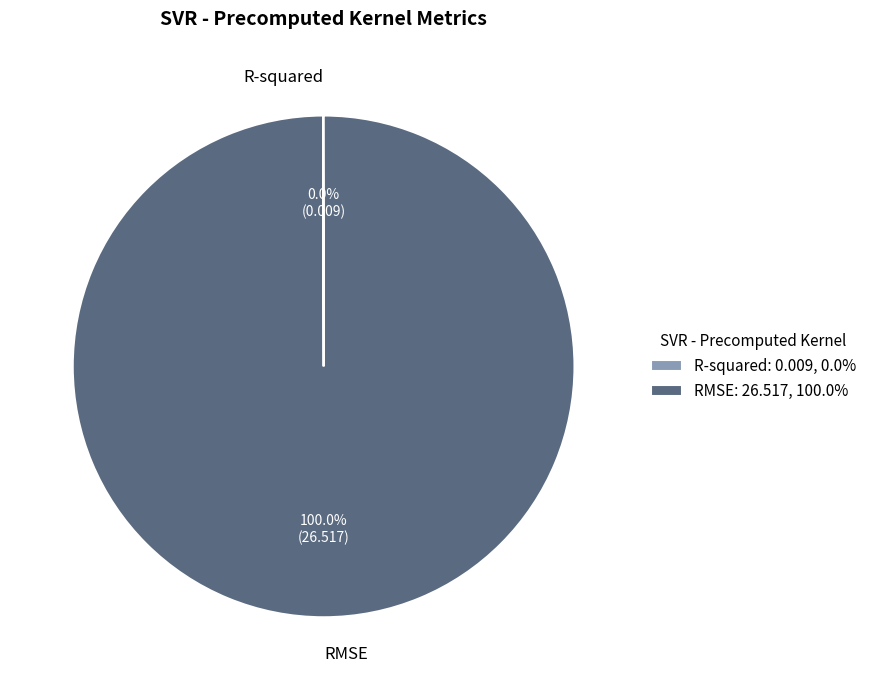

Does RMSE represent more than half of the total?

Yes